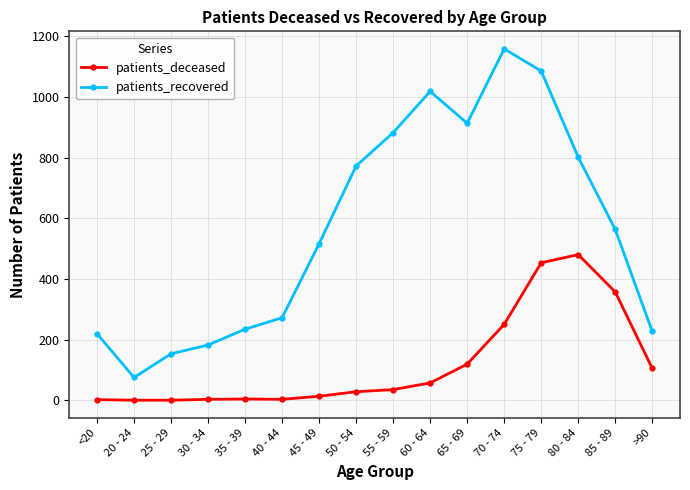

Which category has the lowest value in the patients_recovered series?

20 - 24